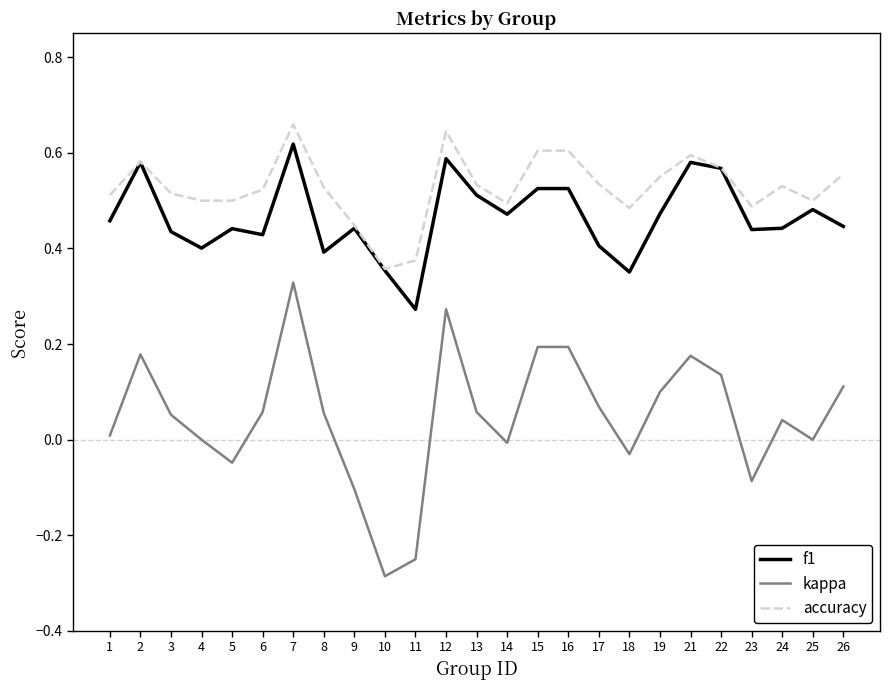

Between 3 and 21, which series saw the biggest shift?

f1